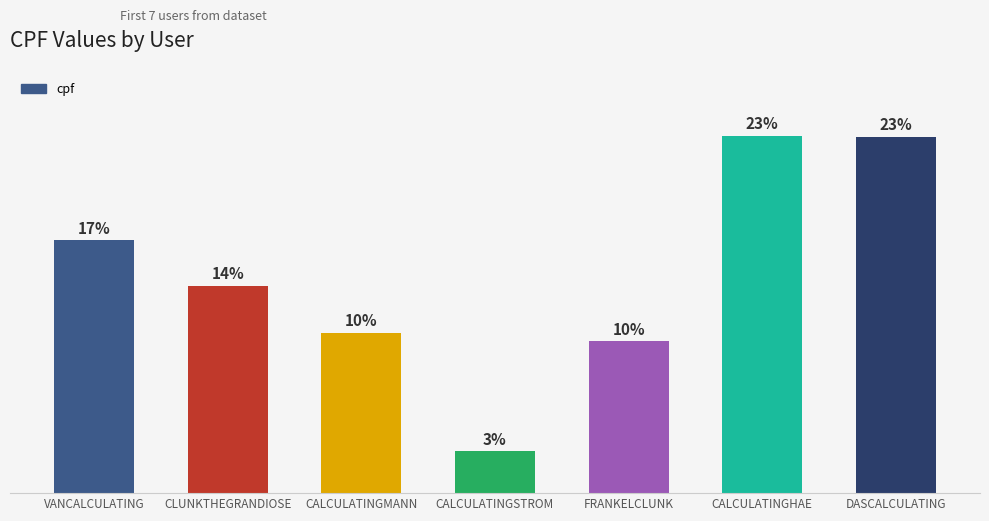

Are the bars grouped side by side (vs. stacked)?

No